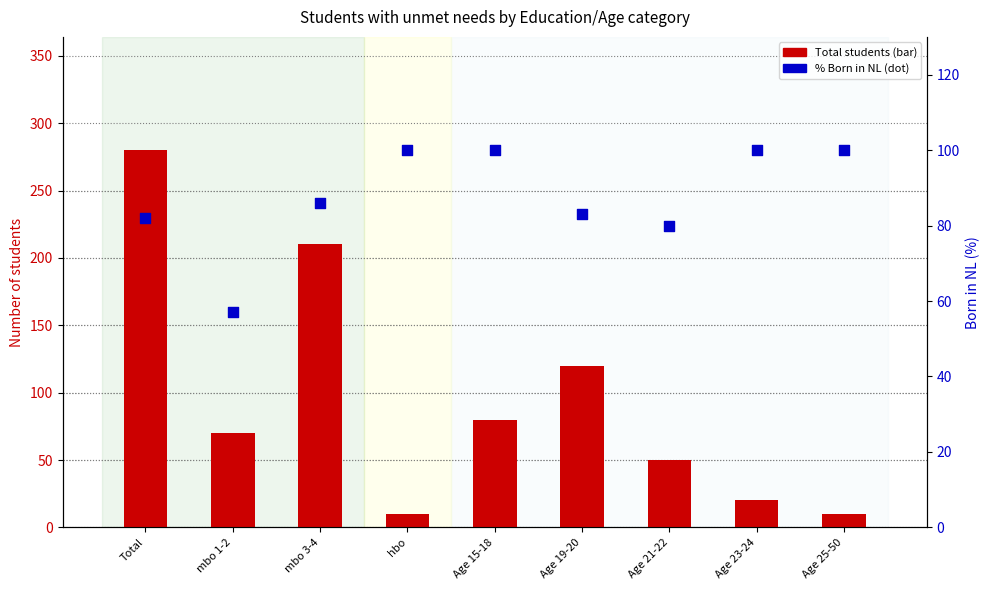

Which series reaches the minimum Y coordinate?

Total students